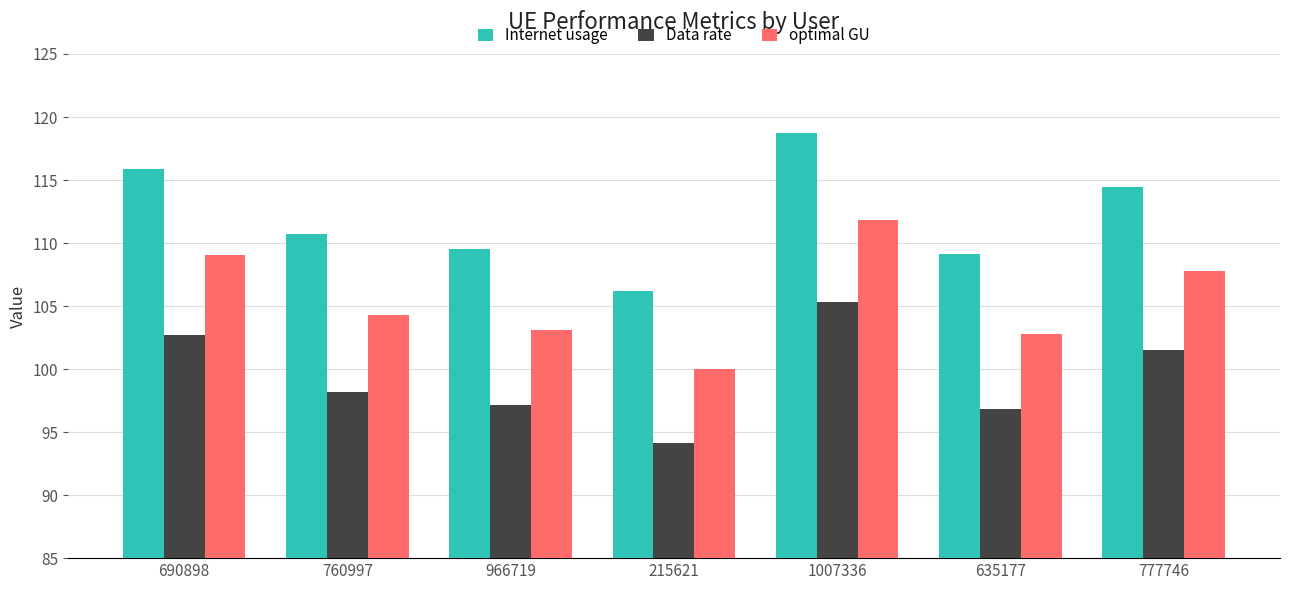

Which series has the widest spread of values?

Internet usage